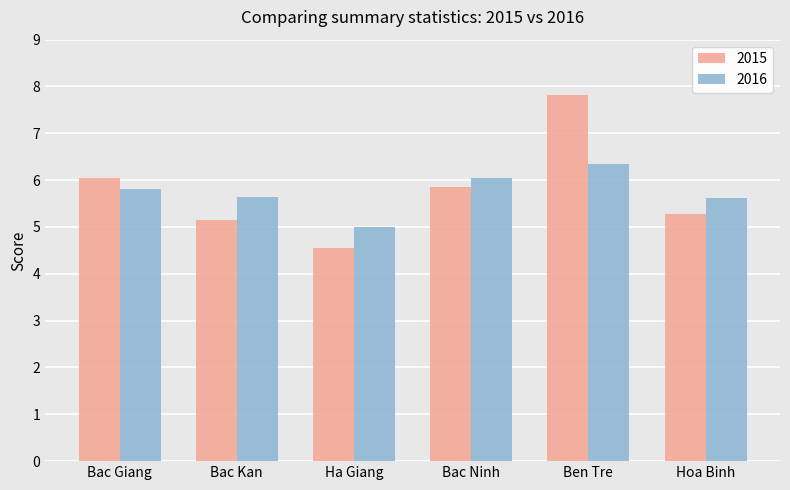

What is the spread (max minus min) of values at Bac Kan?

0.5